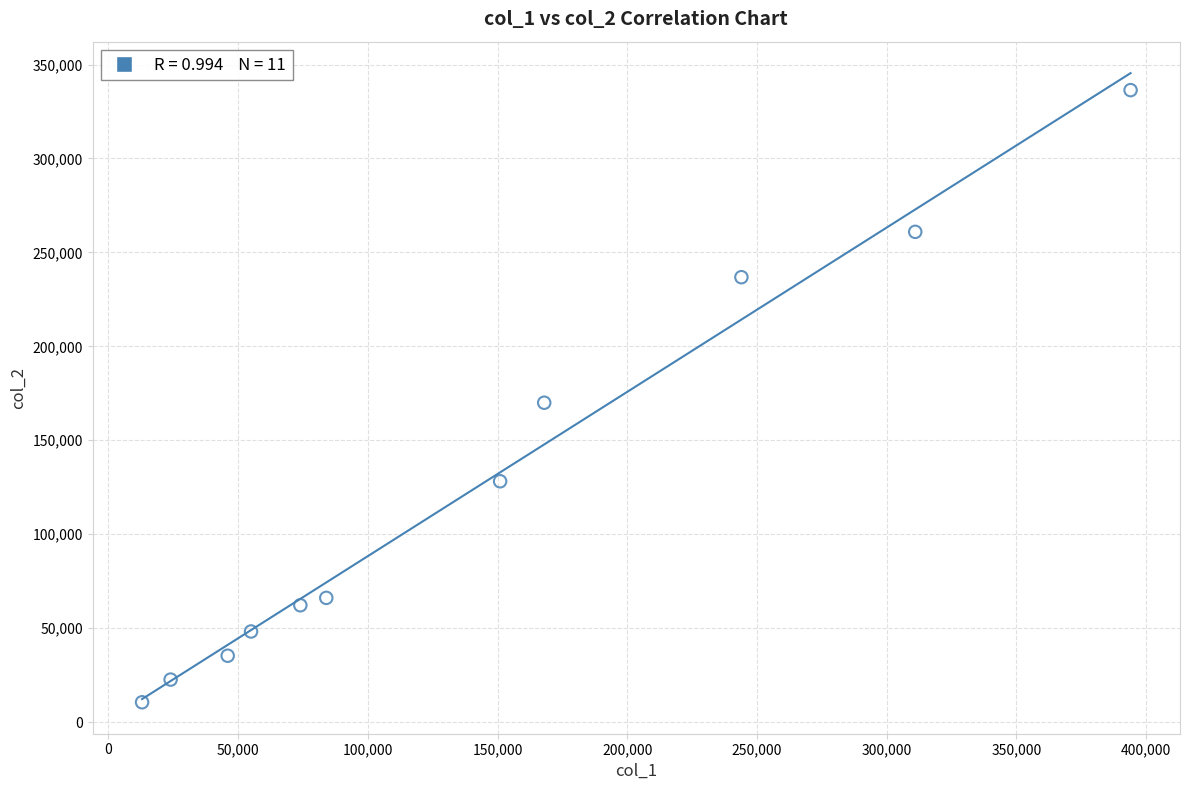

What is the average X value?

142182